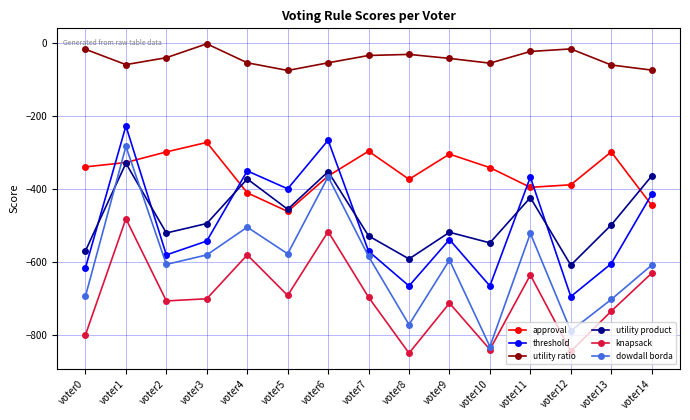

The value of knapsack at voter7 is -697. True or false?

True